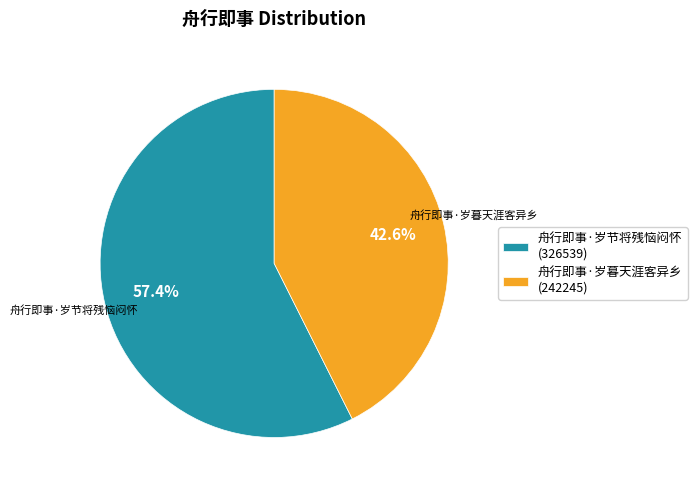

Which has a higher value, 舟行即事·岁暮天涯客异乡 or 舟行即事·岁节将残恼闷怀?

舟行即事·岁节将残恼闷怀